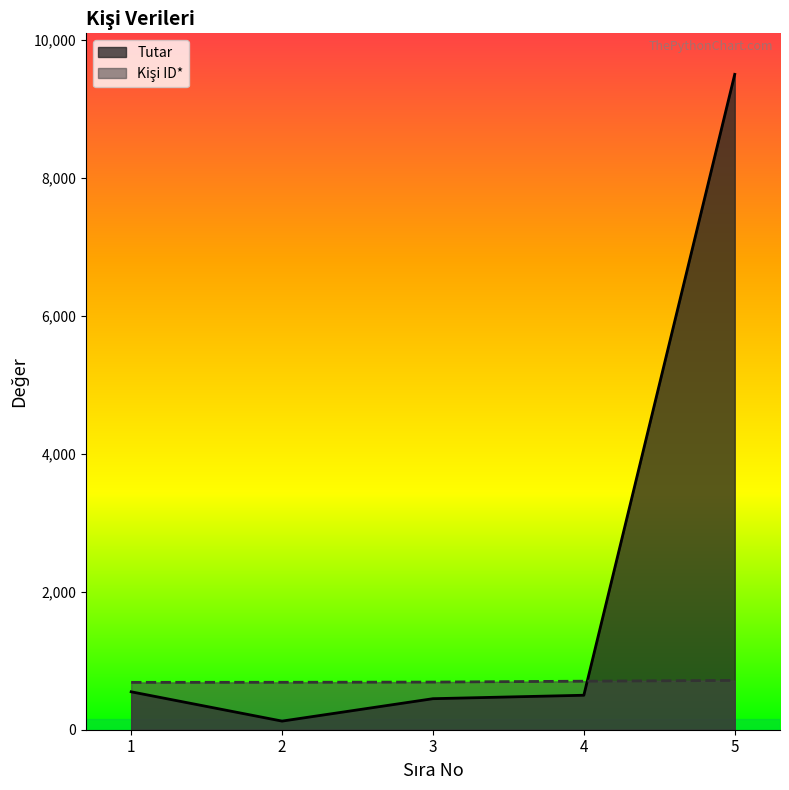

True or false: Tutar has a value of 500 at 4.

True